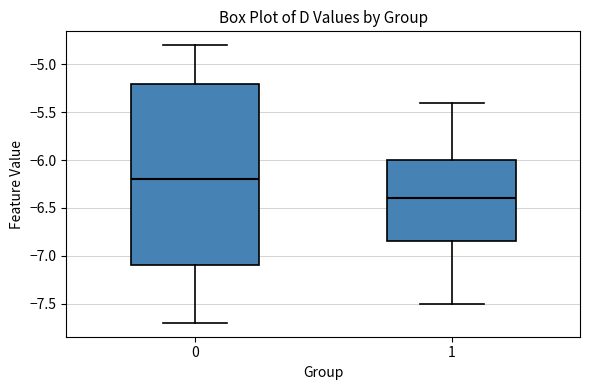

Which box has the lowest median line?

1